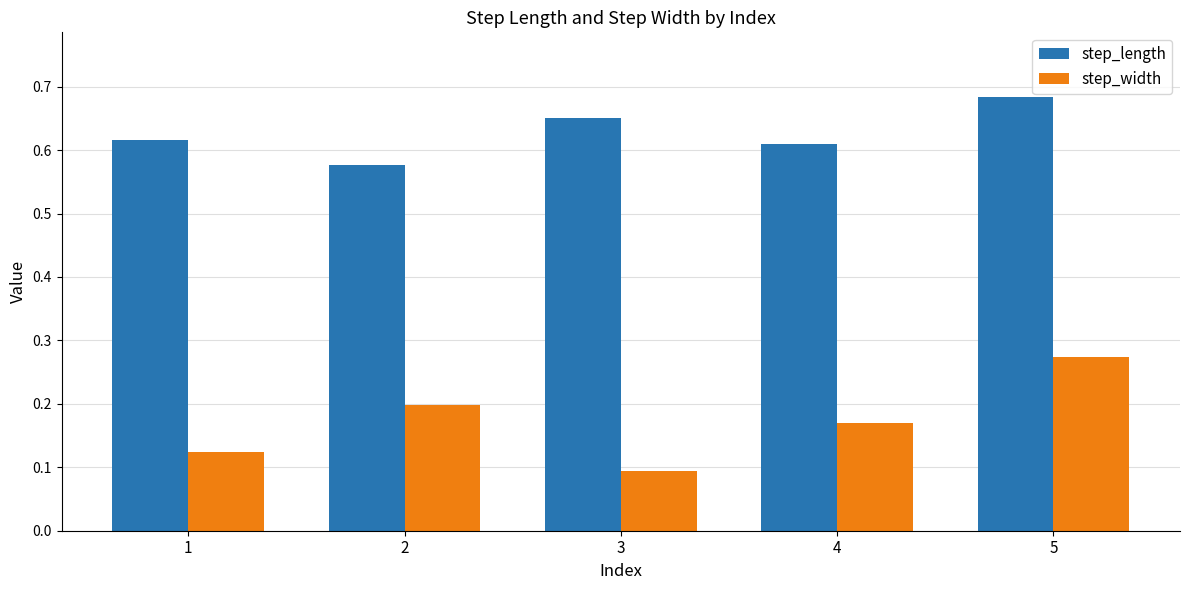

List the series in order of their peak value, lowest first.

step_width, step_length